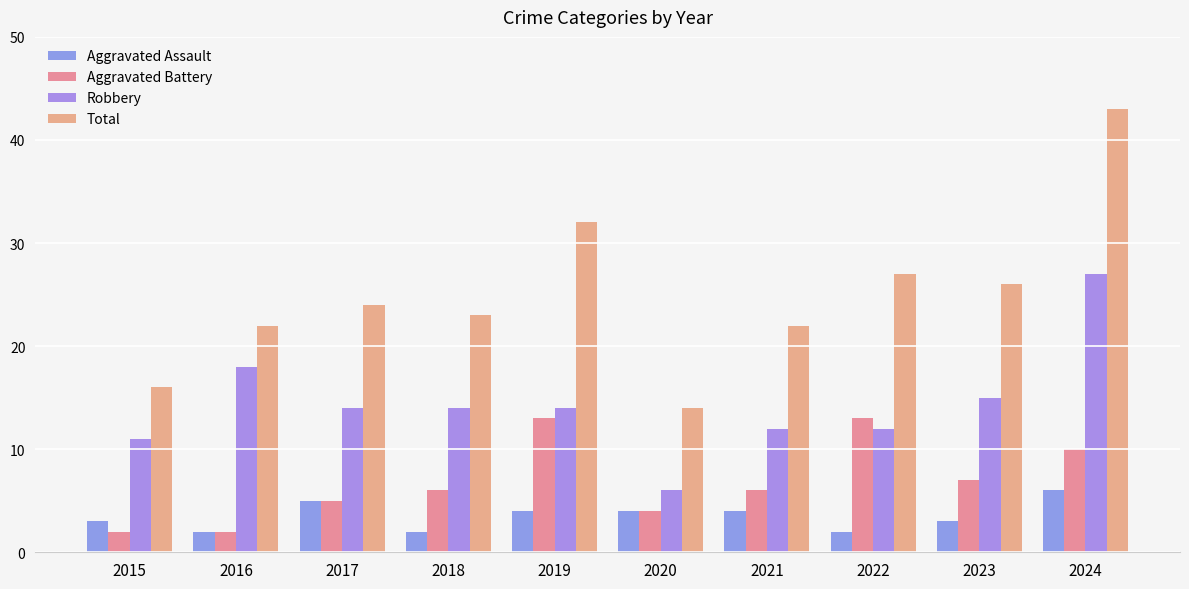

What is the value of the Aggravated Battery bar at the 4th from the left?

6